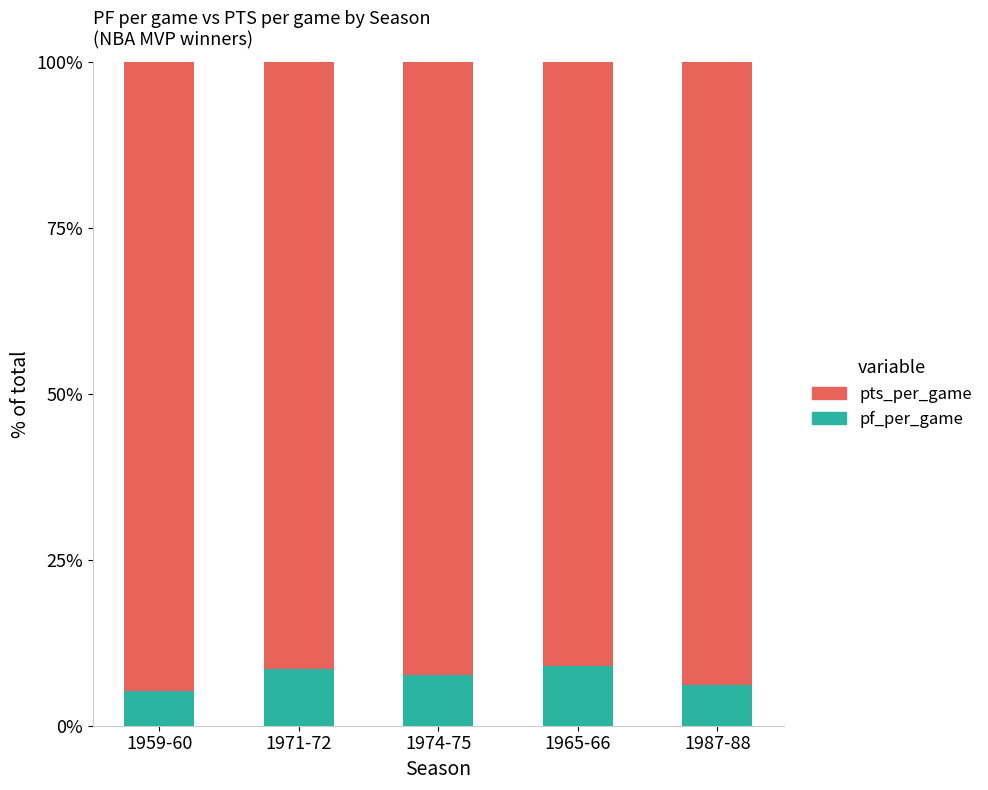

How many bars are there in total?

5